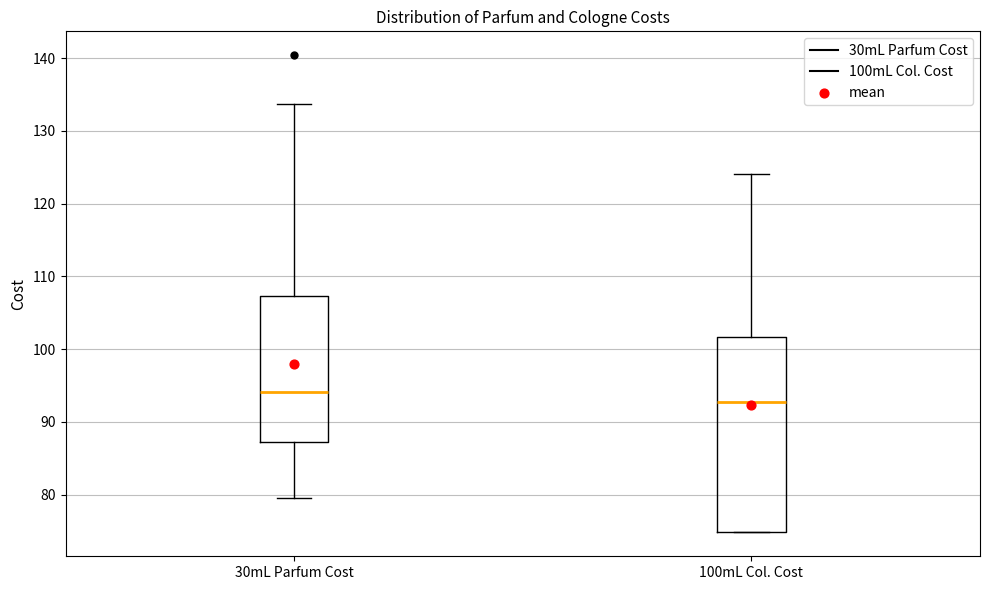

Which box's median line is the highest?

30mL Parfum Cost